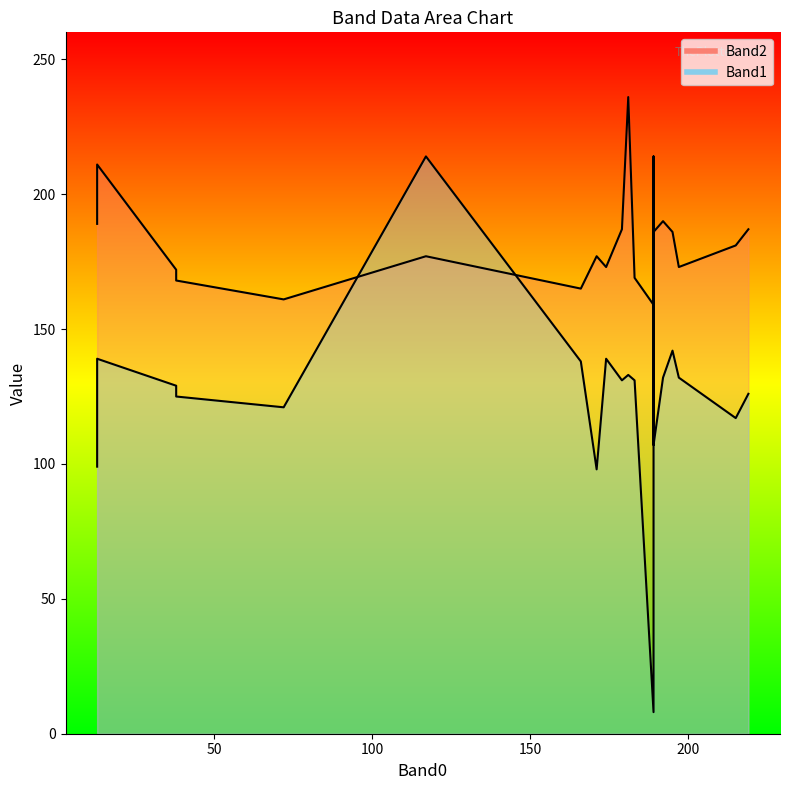

What are all the series names shown in the legend?

Band2, Band1